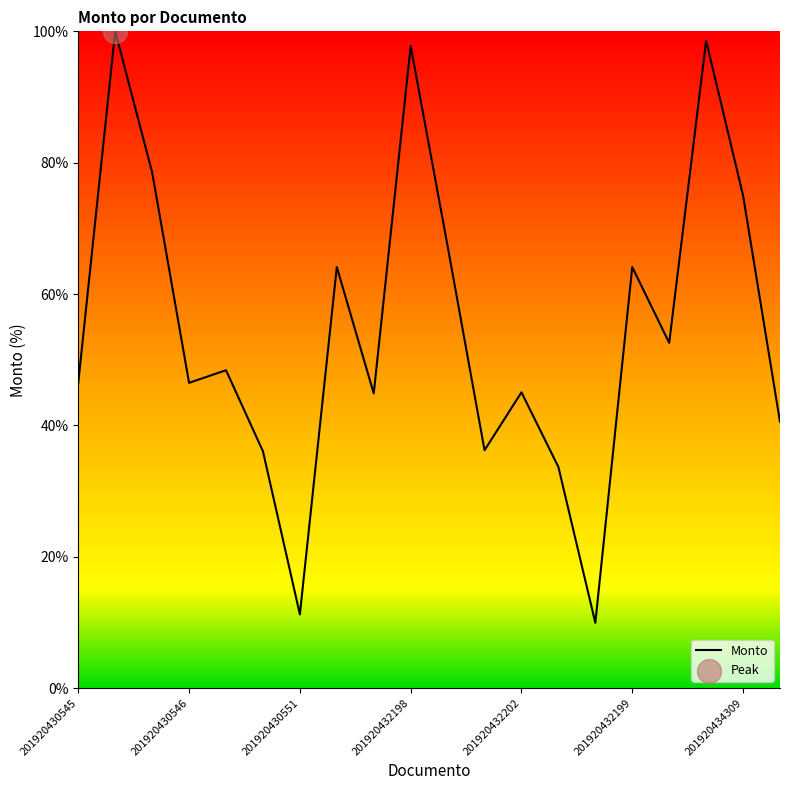

What is the smallest value displayed?

9.9